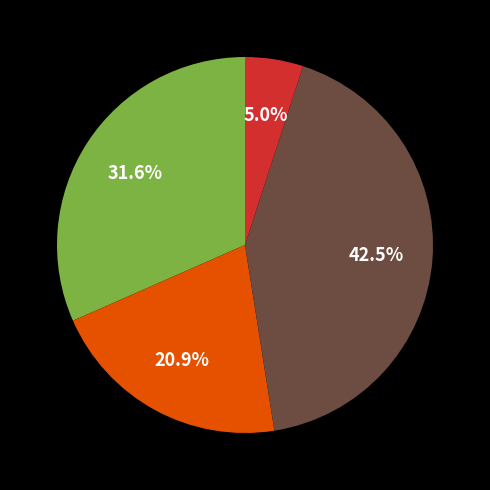

Is there a majority slice in this chart?

No